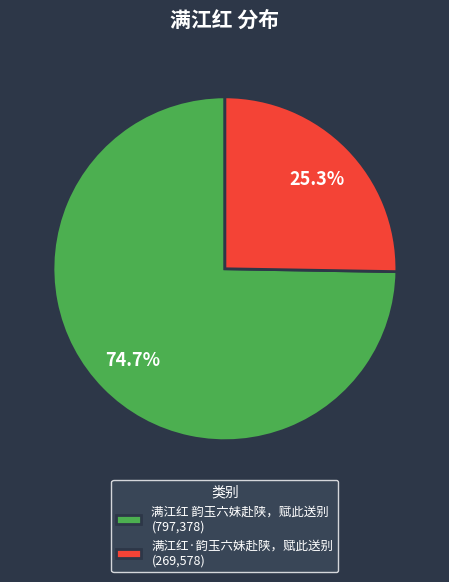

Count the number of slices in the pie.

2